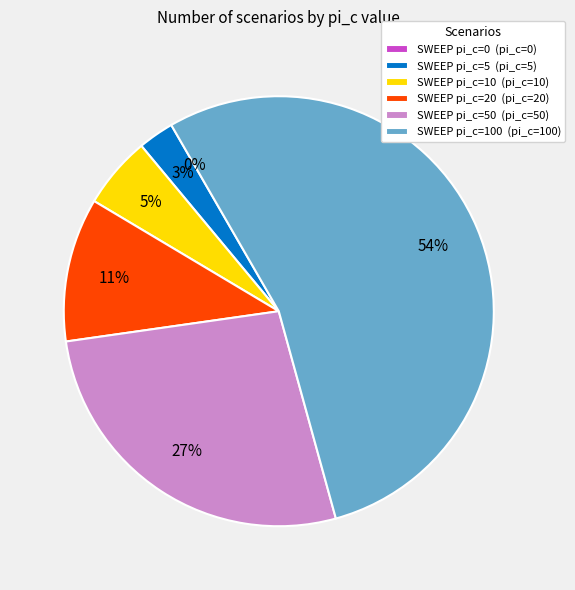

What is the change in value from SWEEP pi_c=10 to SWEEP pi_c=50?

+40